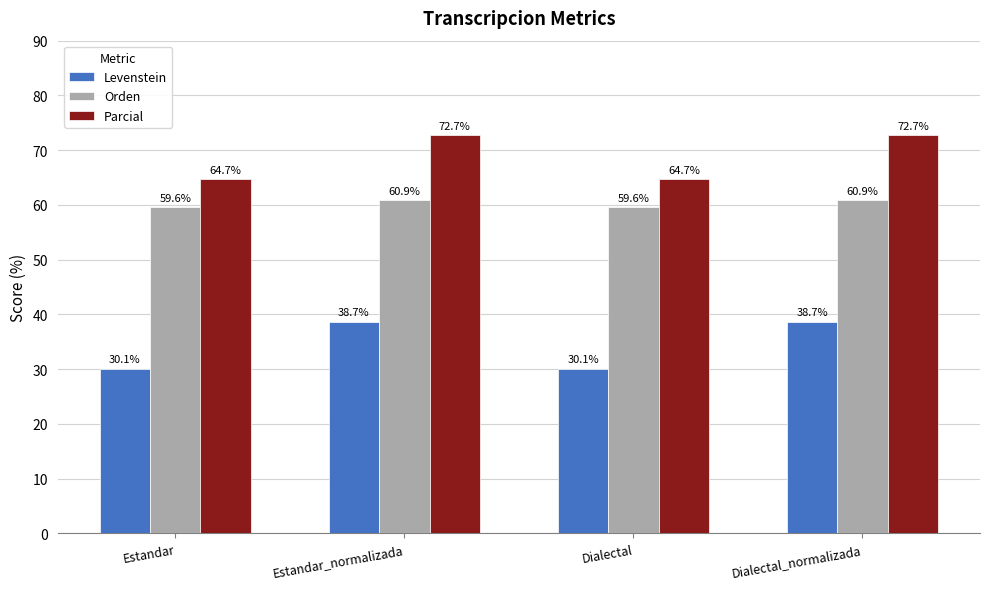

The value of Levenstein at Dialectal_normalizada is 65.8. True or false?

False